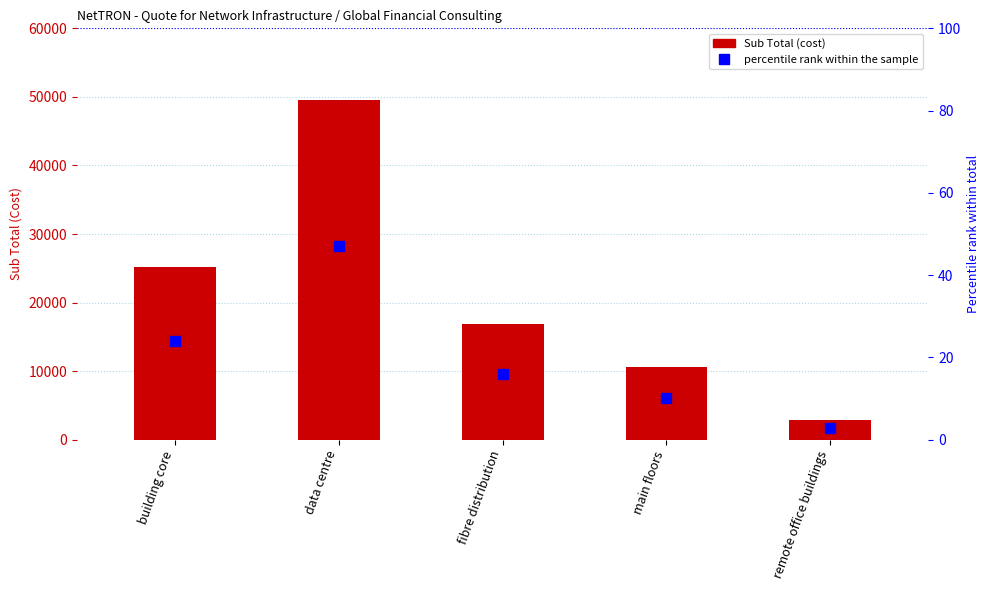

What is the average value of the percentile rank within the sample series?

20.0